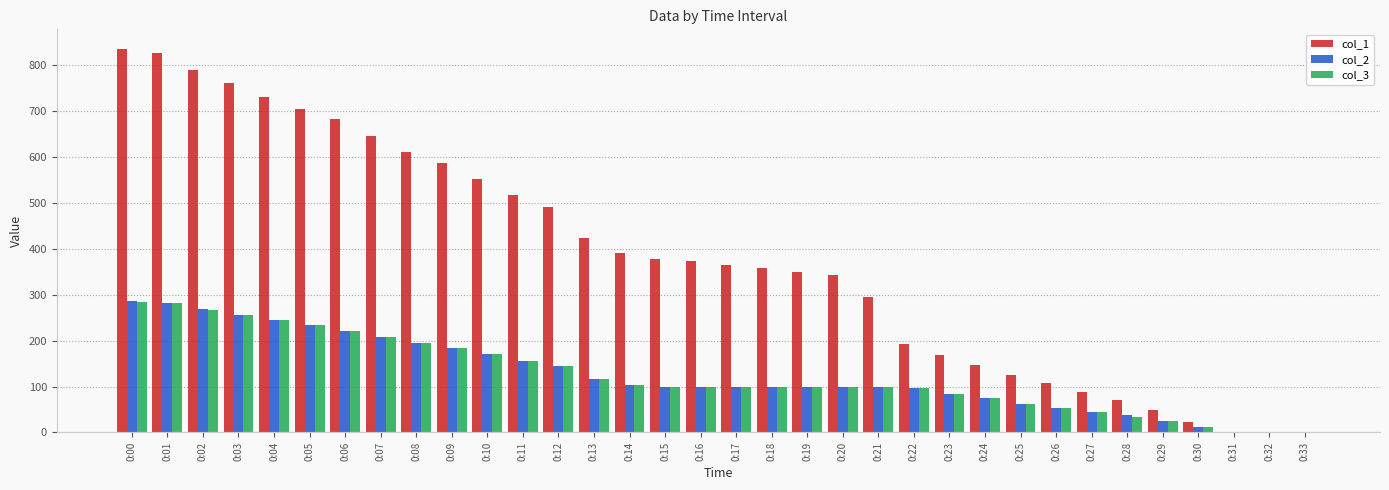

Is the value of col_3 at 0:06 greater than the value of col_1 at 0:06?

No